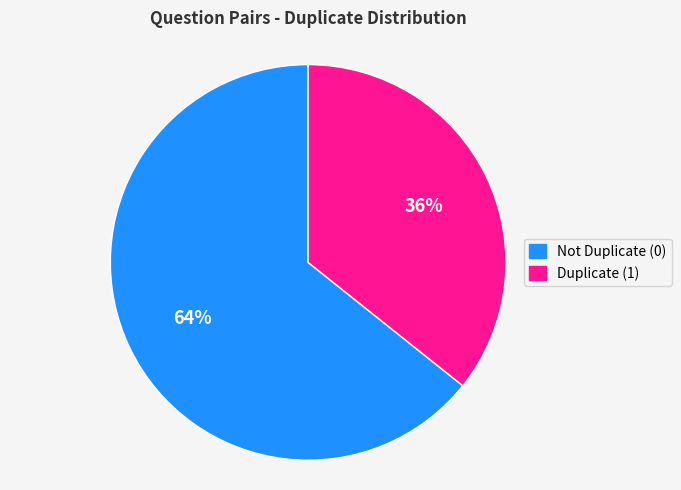

To the nearest percent, what is the average slice percentage?

50%